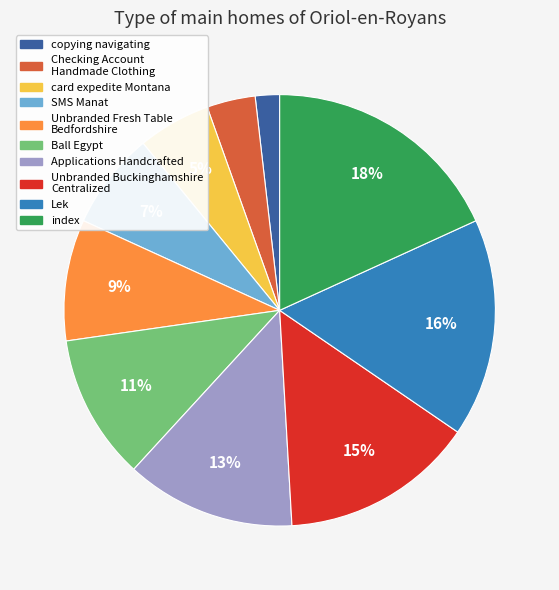

How many segments does this pie chart have?

10